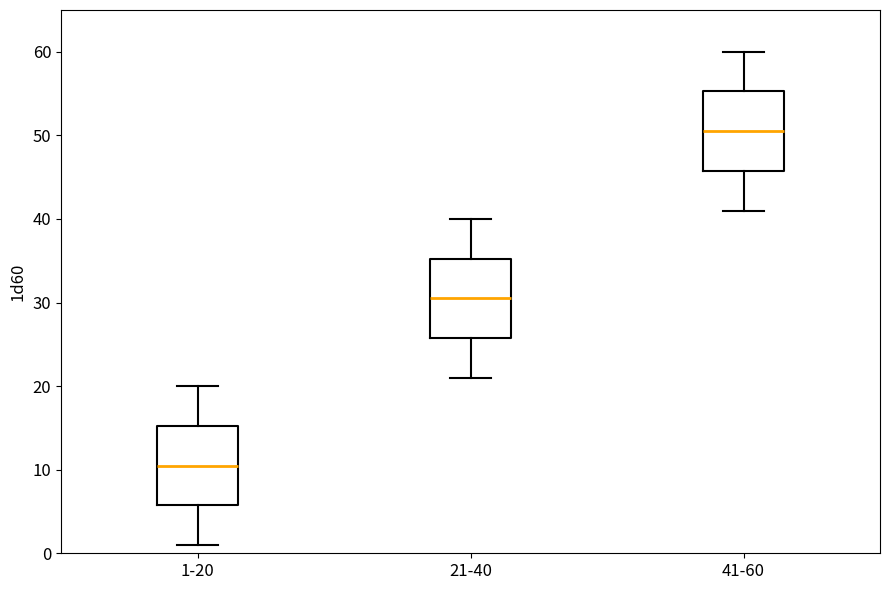

Reading left to right, read every box against the y-axis: the position of its median line, the range the box covers, and the ends of its whiskers. The values are not printed on the chart, so give them approximately, as read against the axis.

1-20: median 11, box 6 to 15, whiskers 1 to 20
21-40: median 31, box 26 to 35, whiskers 21 to 40
41-60: median 51, box 46 to 55, whiskers 41 to 60